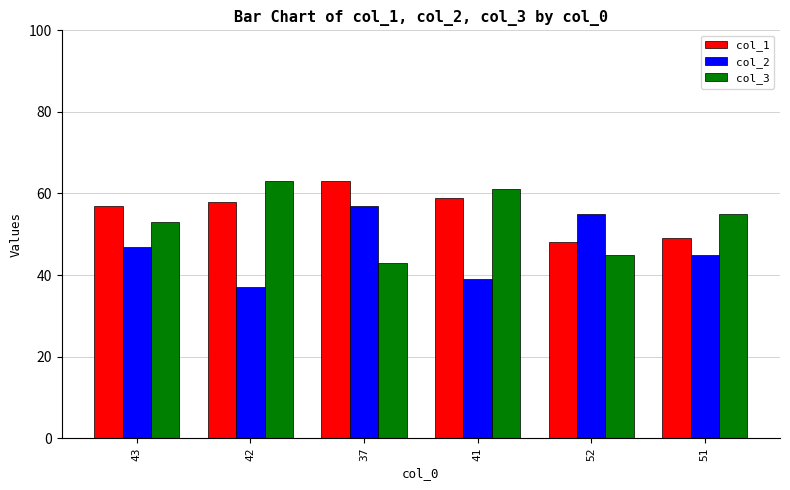

What is the sum of all col_2 values?

280